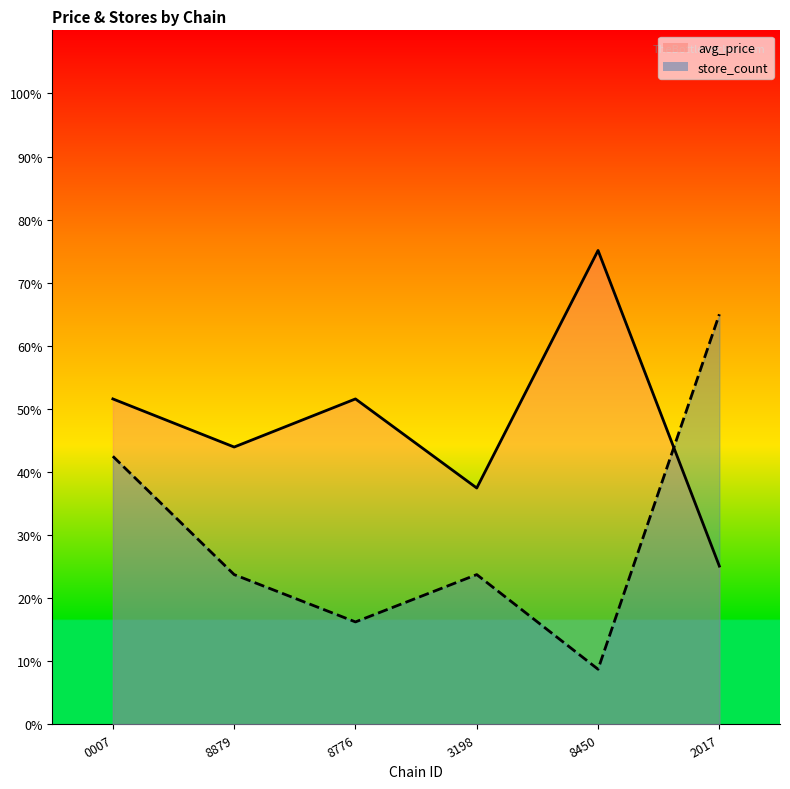

What is the difference between the highest and lowest values at 2017?

39.9